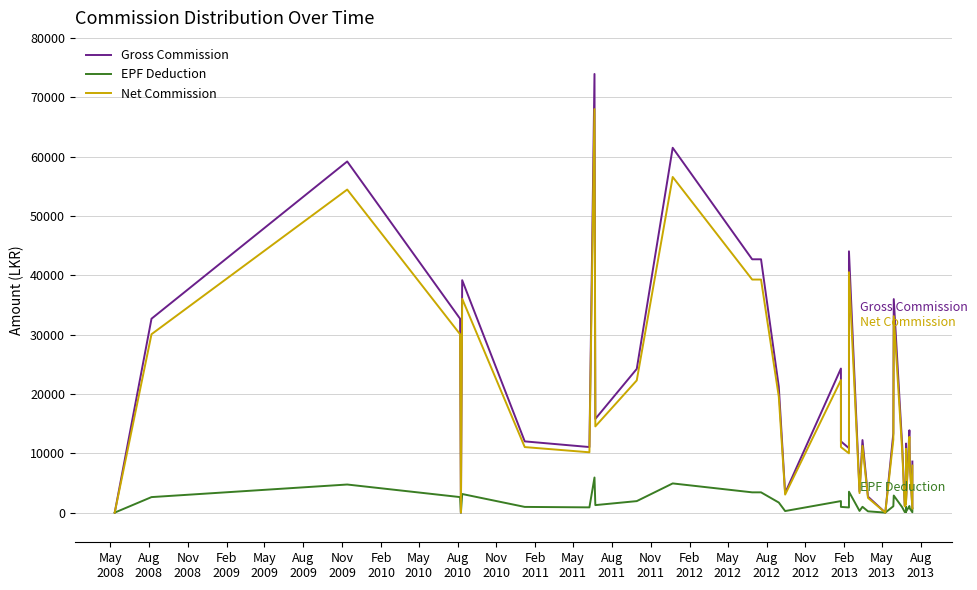

How many interior local peaks does the Gross Commission series have?

10